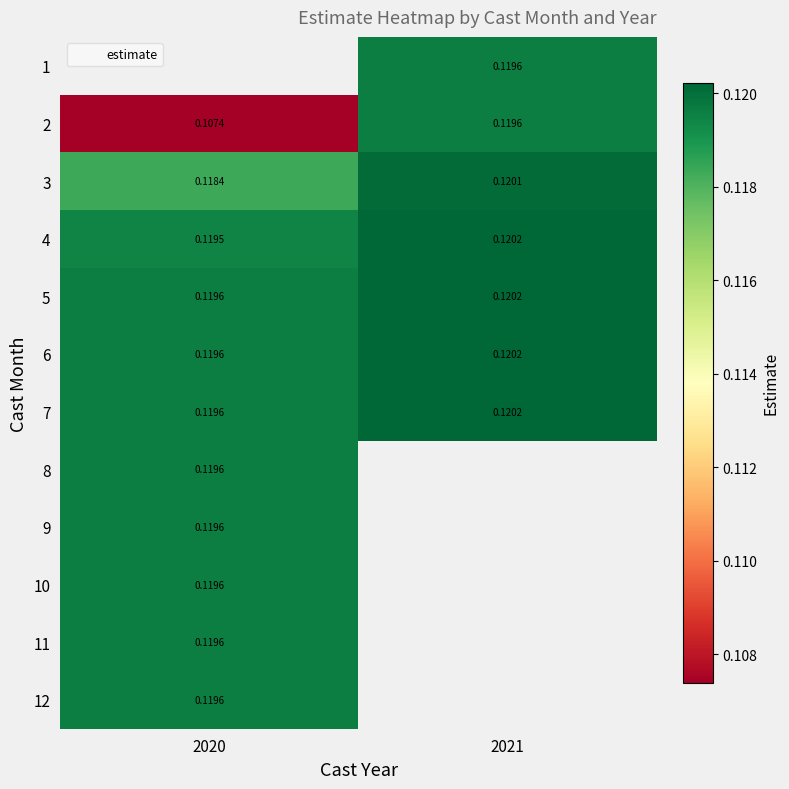

Between 2021 and 2020, which is larger?

2020